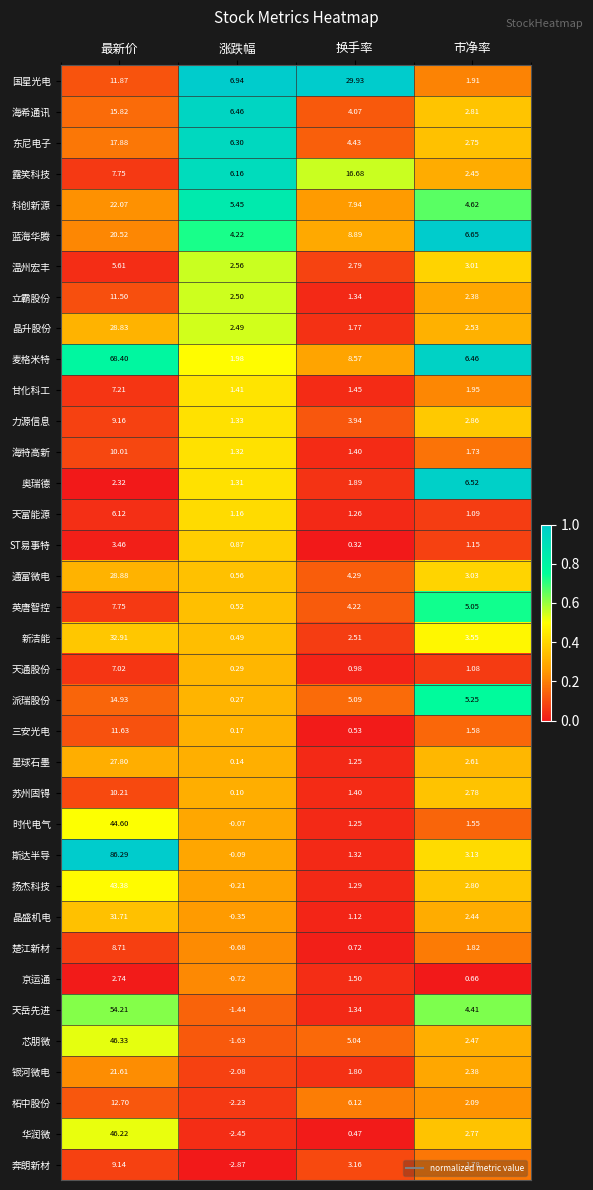

List the series in order of their peak value, lowest first.

京运通, ST易事特, 温州宏丰, 天富能源, 奥瑞德, 天通股份, 甘化科工, 英唐智控, 楚江新材, 奔朗新材, 力源信息, 海特高新, 苏州固锝, 立霸股份, 三安光电, 柘中股份, 派瑞股份, 海希通讯, 露笑科技, 东尼电子, 蓝海华腾, 银河微电, 科创新源, 星球石墨, 晶升股份, 通富微电, 国星光电, 晶盛机电, 新洁能, 扬杰科技, 时代电气, 华润微, 芯朋微, 天岳先进, 麦格米特, 斯达半导